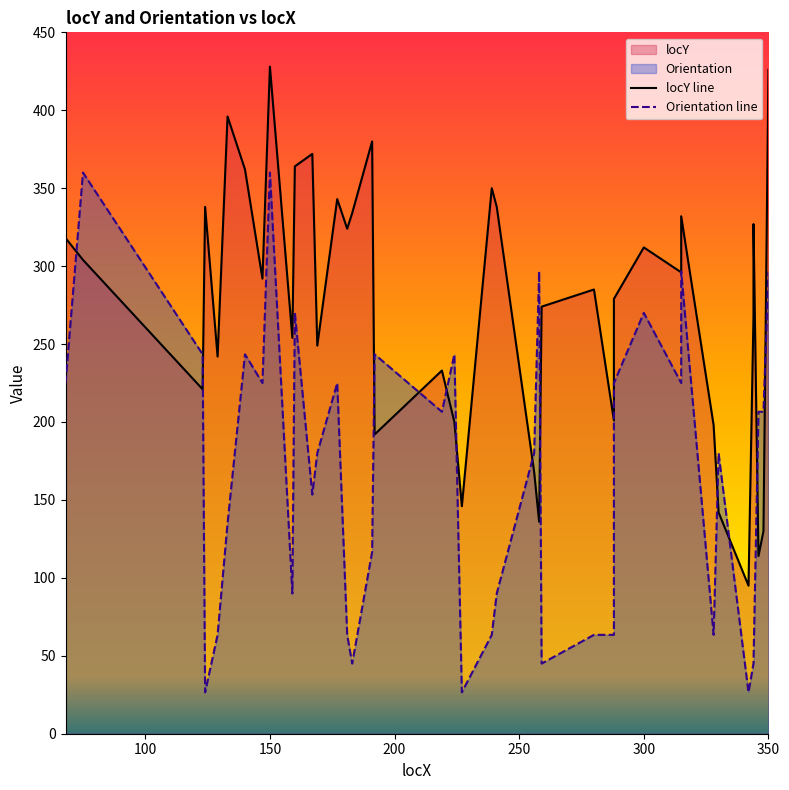

Is it true that locY line equals 190.9 at 100?

False